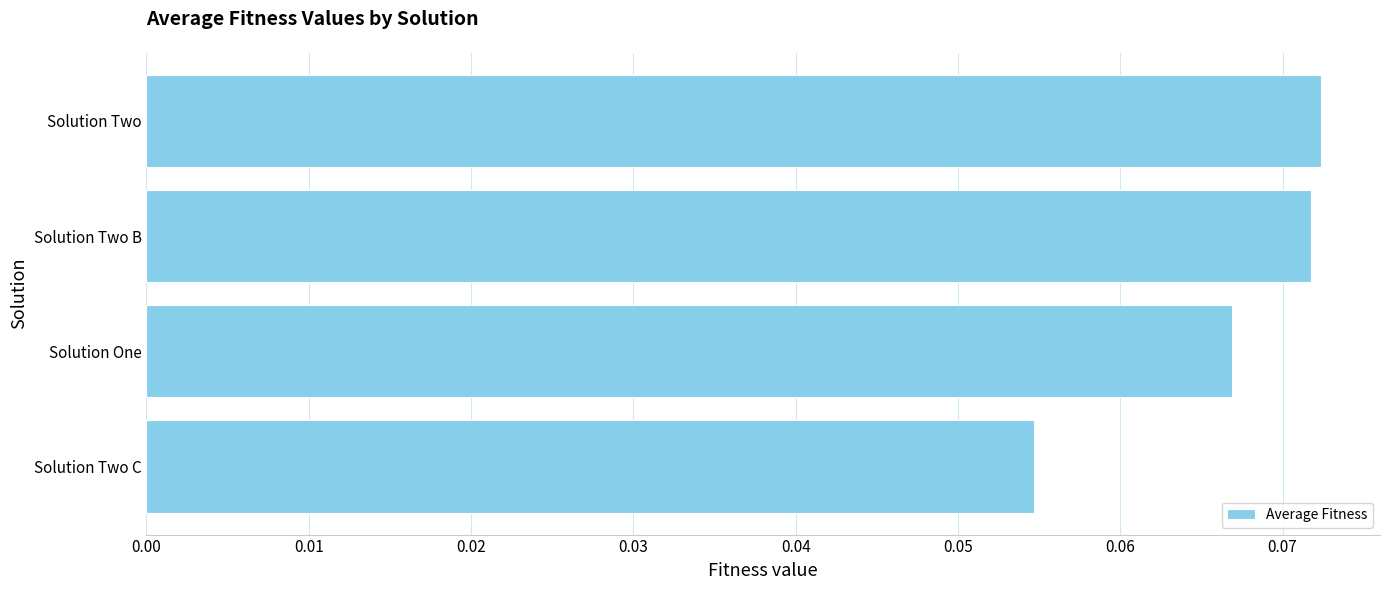

Which category has the lowest value across all series?

Solution Two C